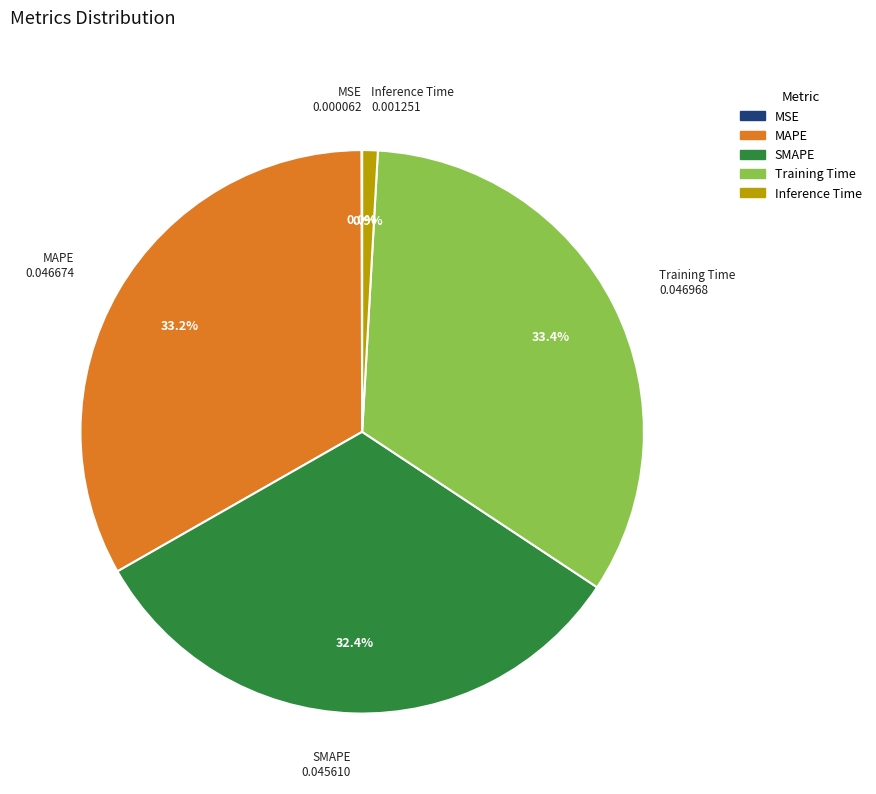

Do MAPE and Training Time together represent more than half of the pie?

Yes